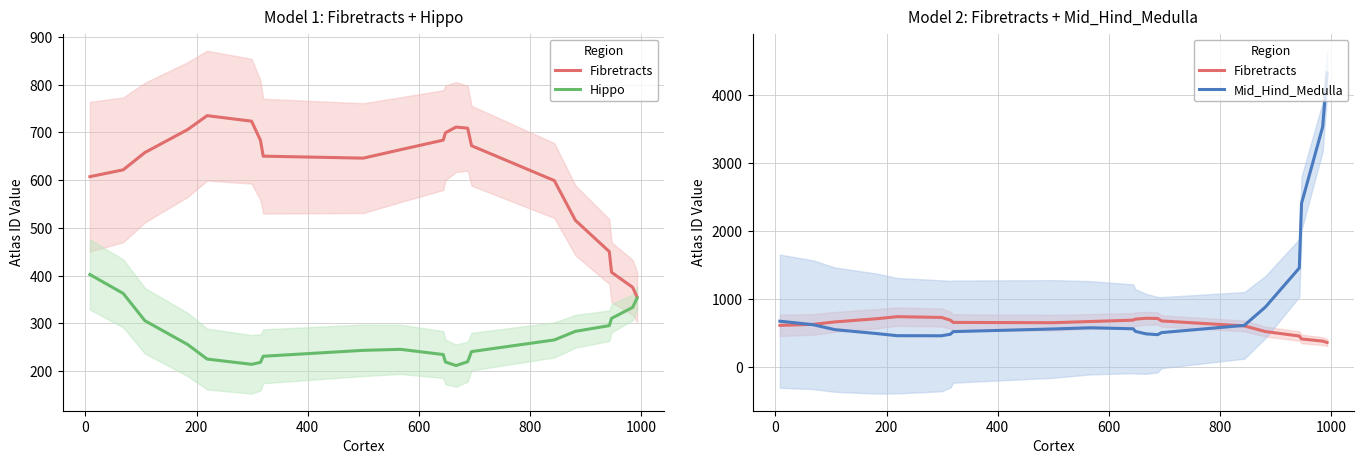

True or false: Mid_Hind_Medulla and Hippo cross at least once.

False